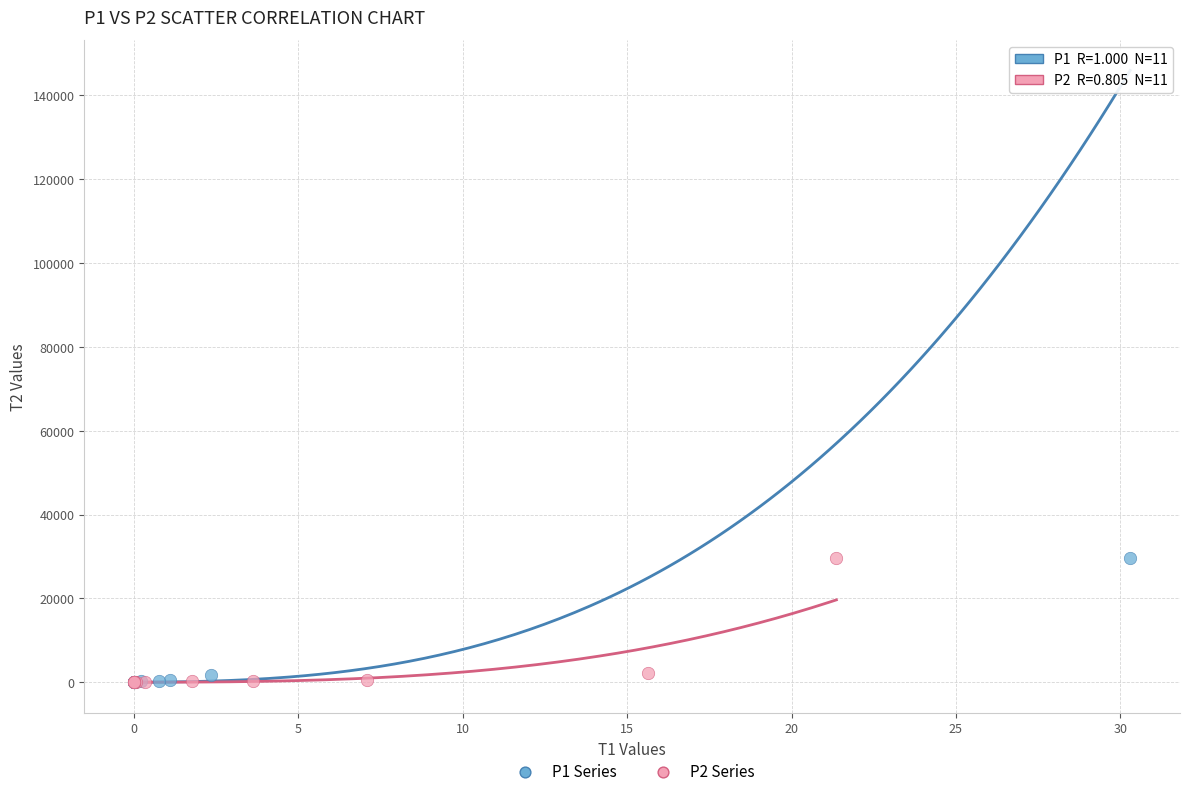

What are all the series names shown in the legend?

P1 Series, P2 Series